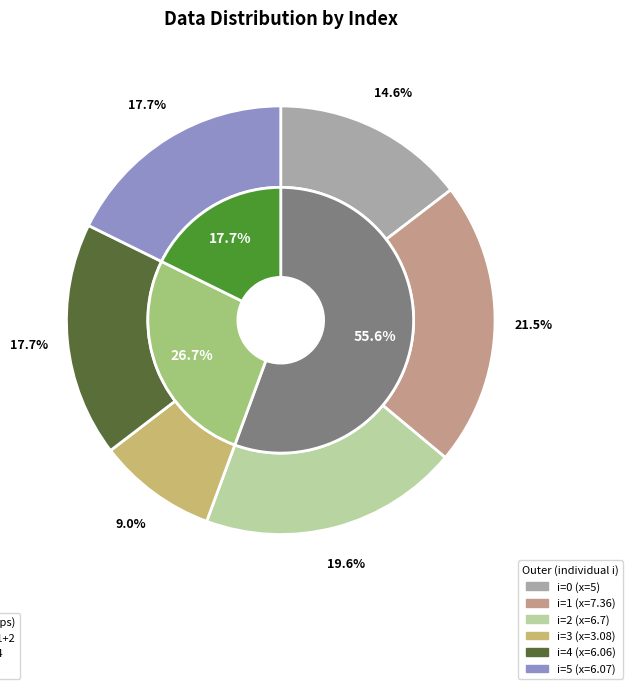

Which has a higher value, 3 or 5?

5